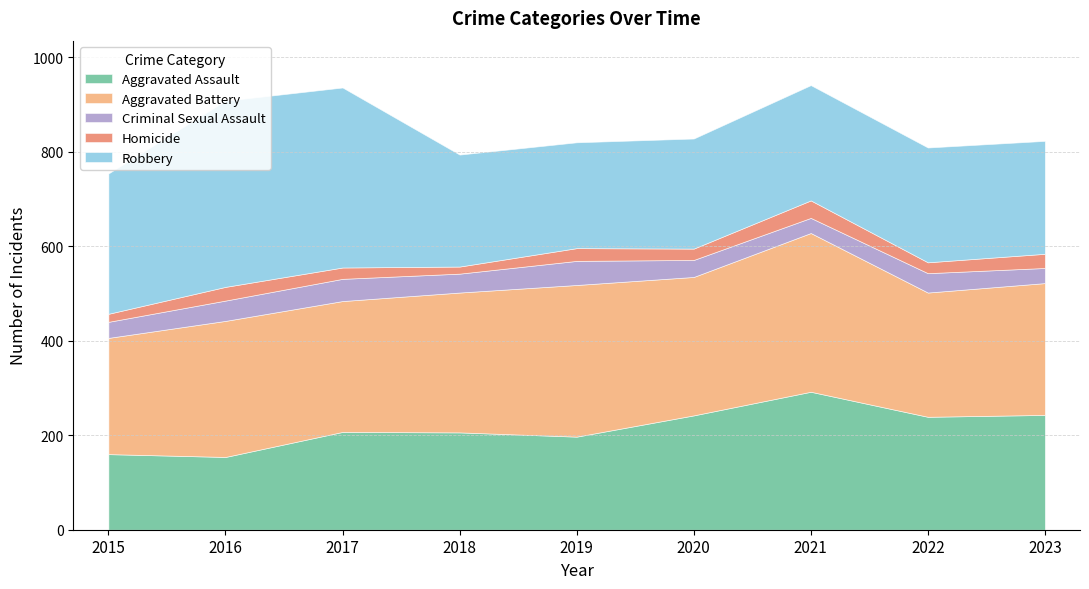

How many lines are shown in the chart?

5